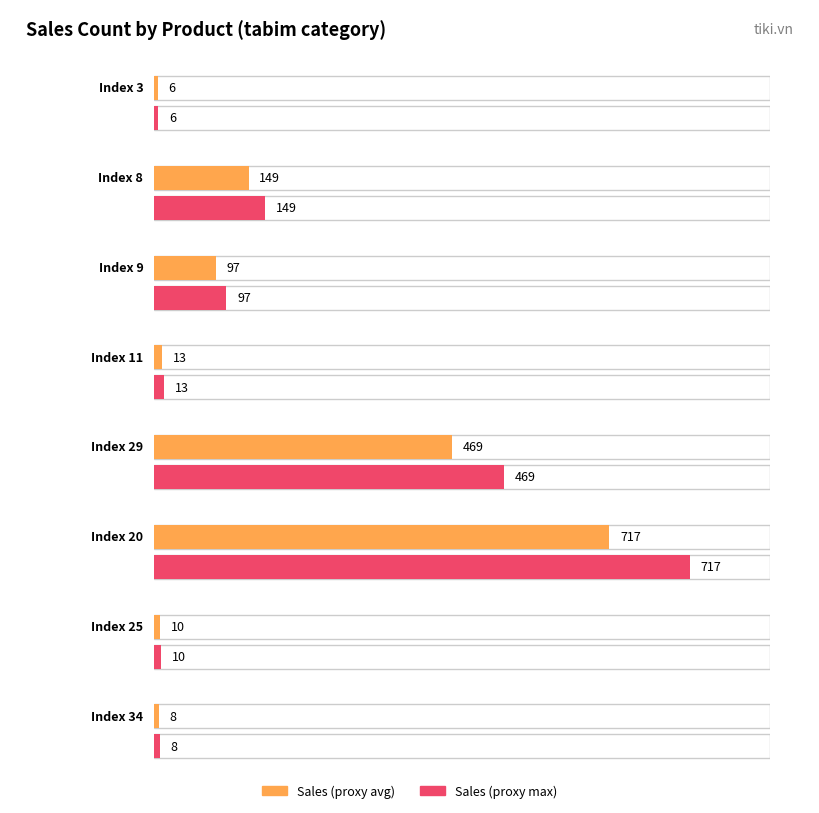

Does the chart contain any negative values?

No